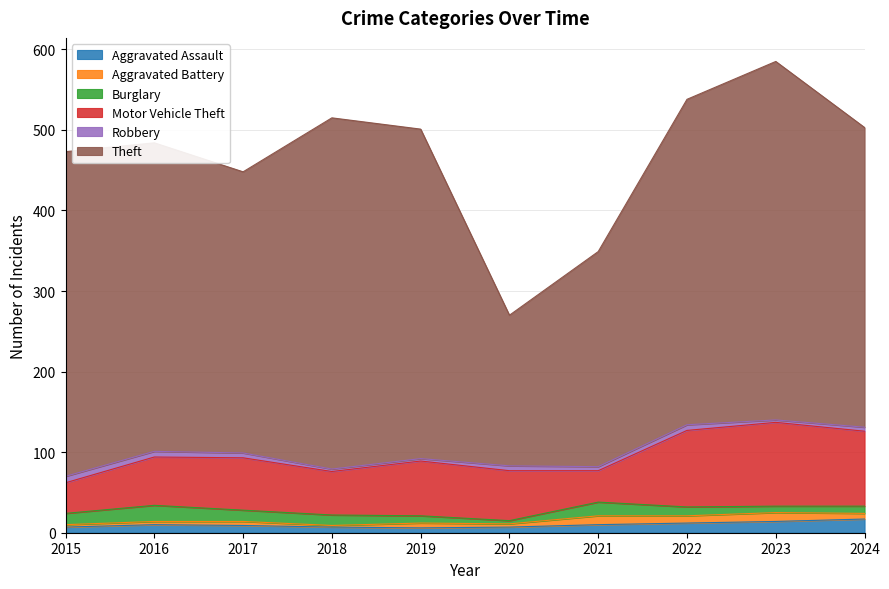

How many values in the Robbery series exceed 6?

3